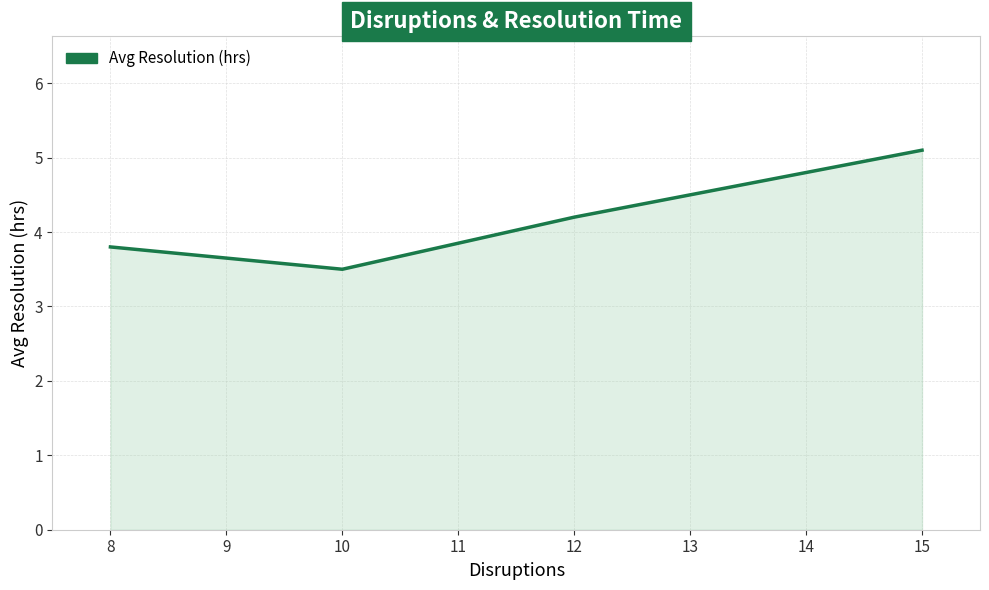

True or false: there are more than 0 points higher than both neighbors.

False